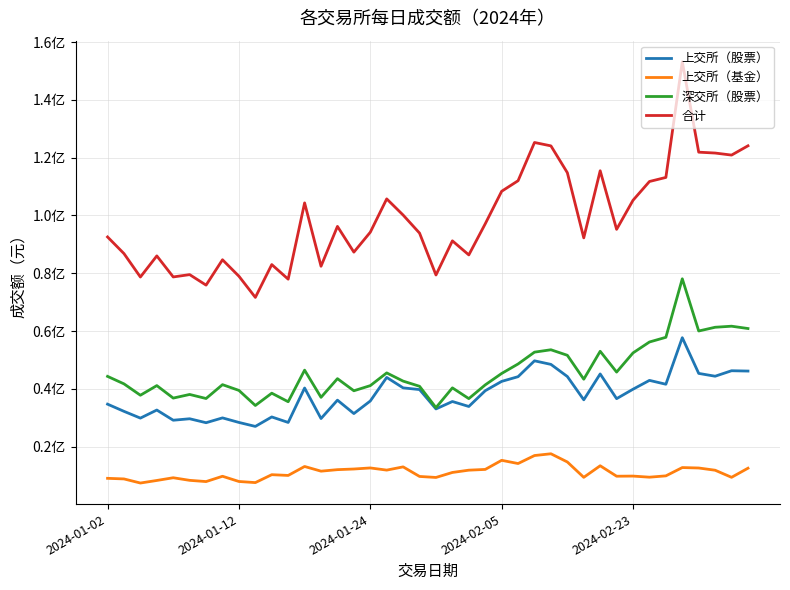

Which series has the widest spread of values?

合计